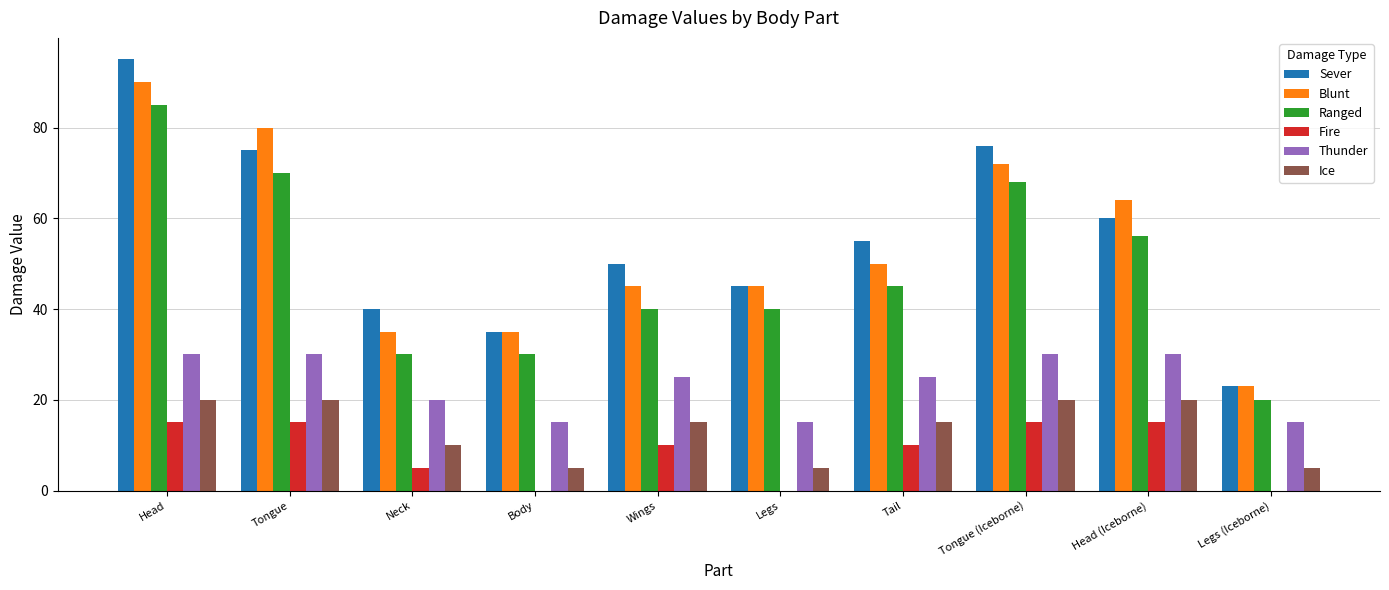

True or false: Fire has a value of 7 at Head.

False